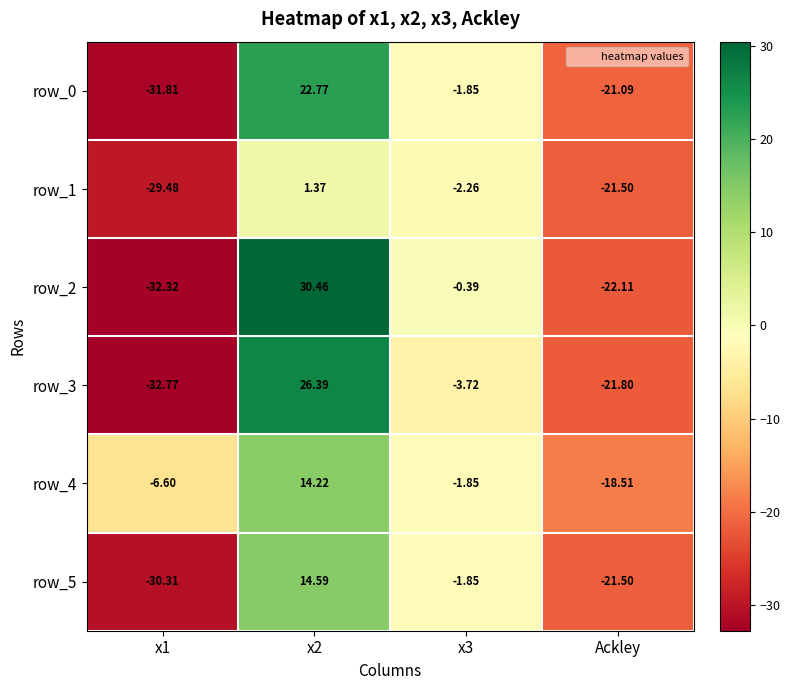

Which category has the lowest value across all series?

x1